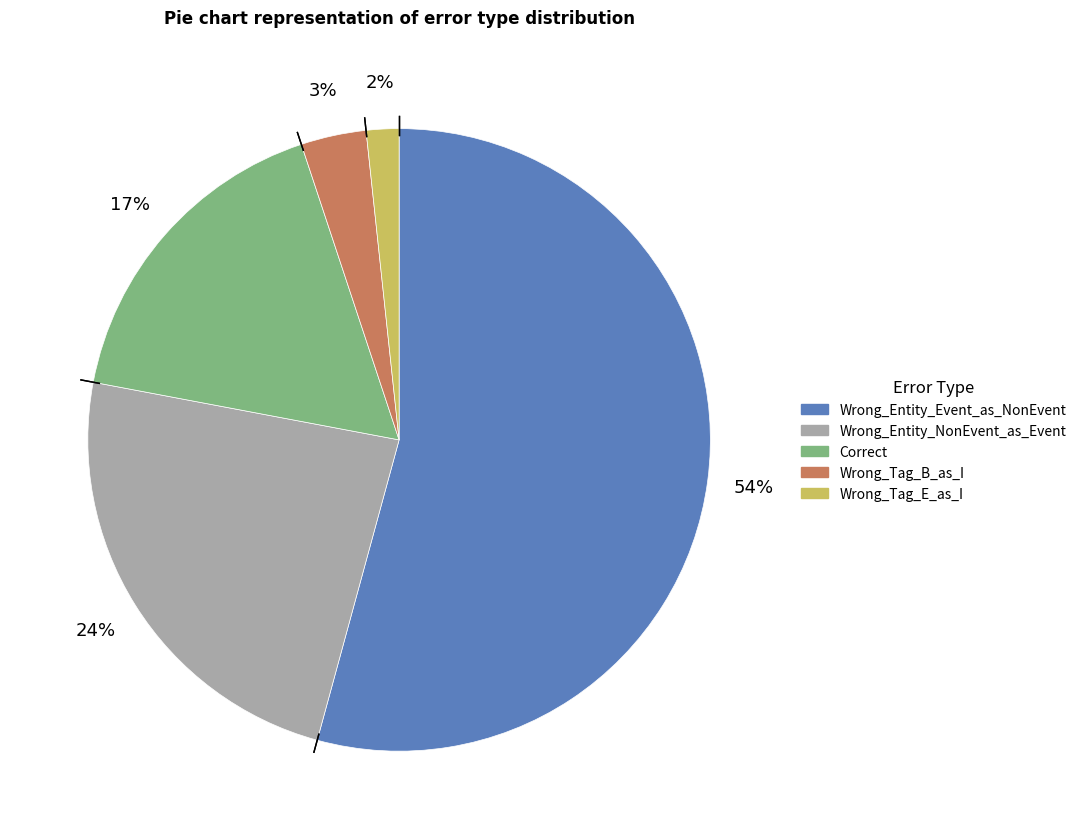

Which has a higher value, Correct or Wrong_Tag_B_as_I?

Correct